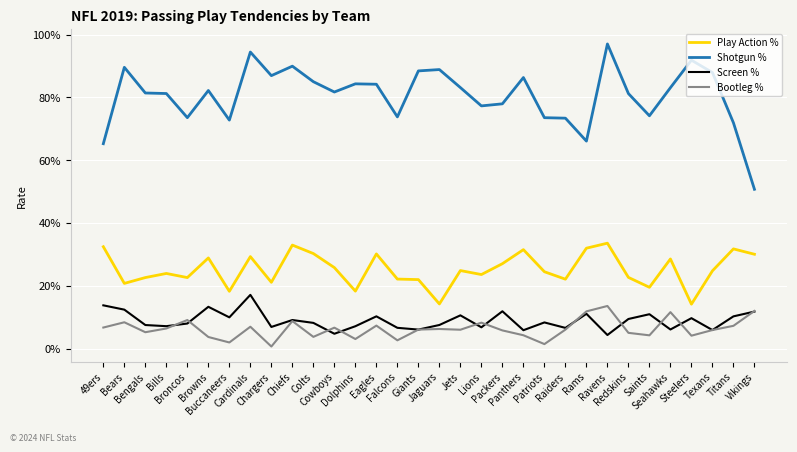

At which label does Shotgun % reach its minimum?

Vikings